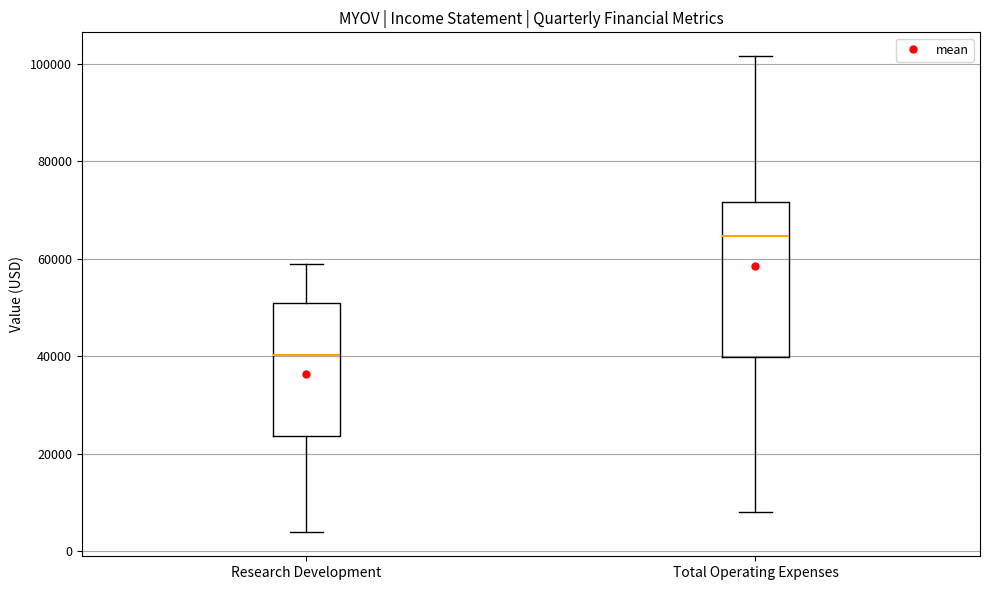

Where does the upper whisker of the box for Total Operating Expenses end on the y-axis? The values are not printed on the chart, so give them approximately, as read against the axis.

102000